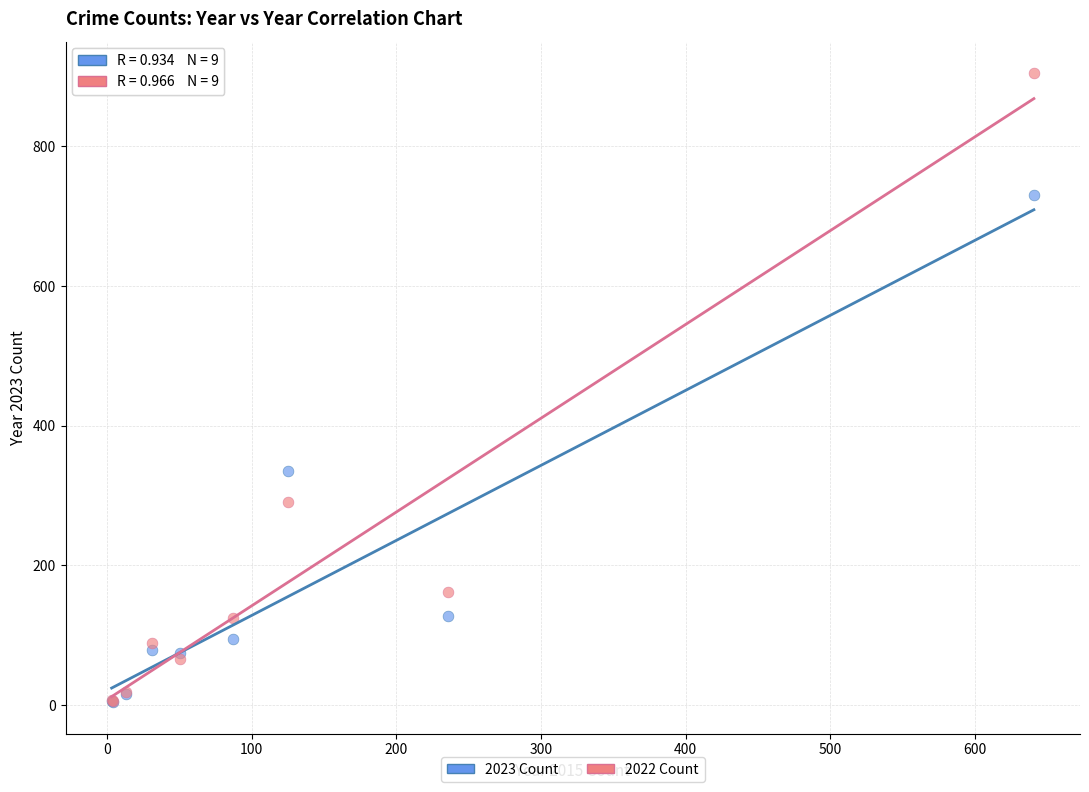

In the 2022 Count series, what Y value is closest to 455?

291